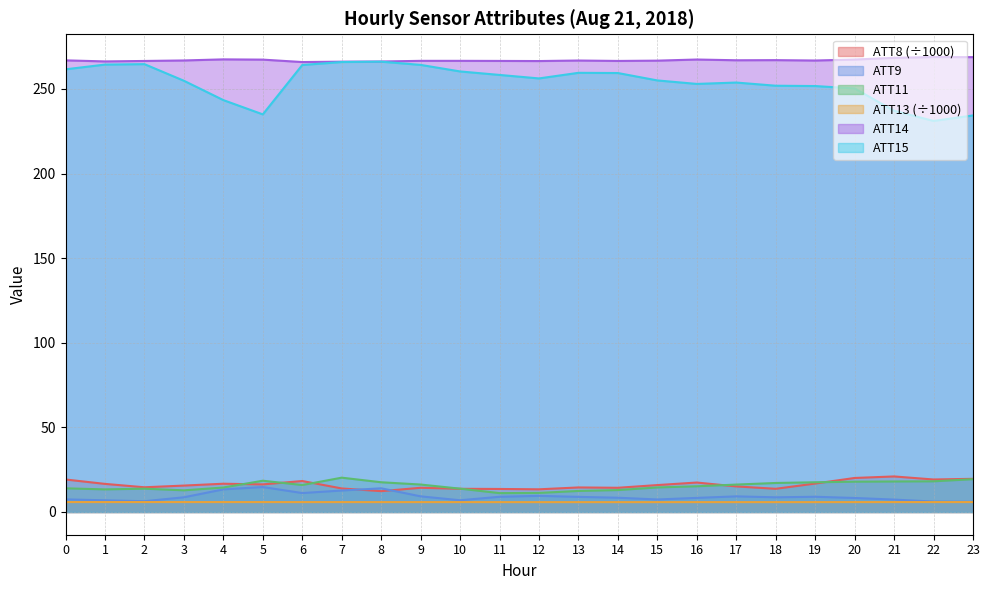

What is the value of the ATT11 point at the 4th from the left?

12.8